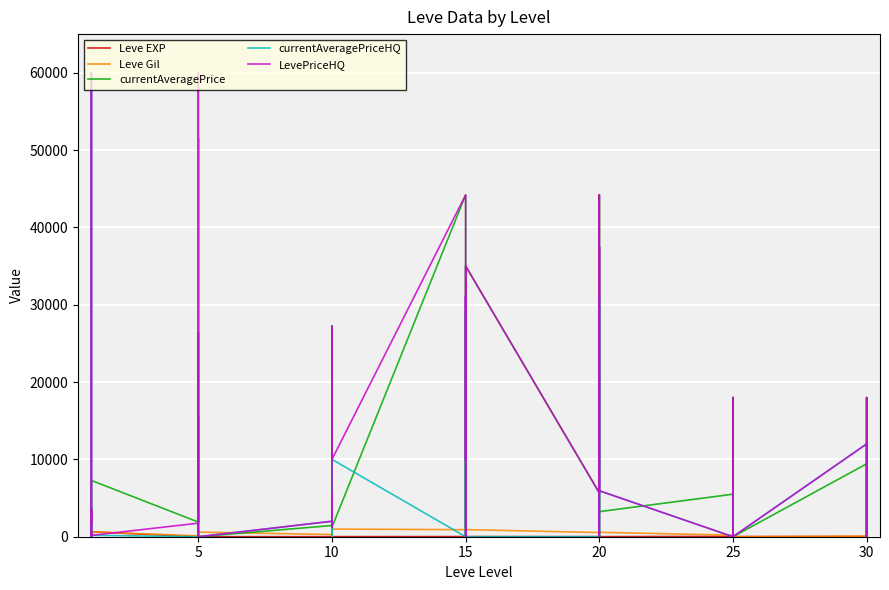

What are all the series names shown in the legend?

Leve EXP, Leve Gil, currentAveragePrice, currentAveragePriceHQ, LevePriceHQ